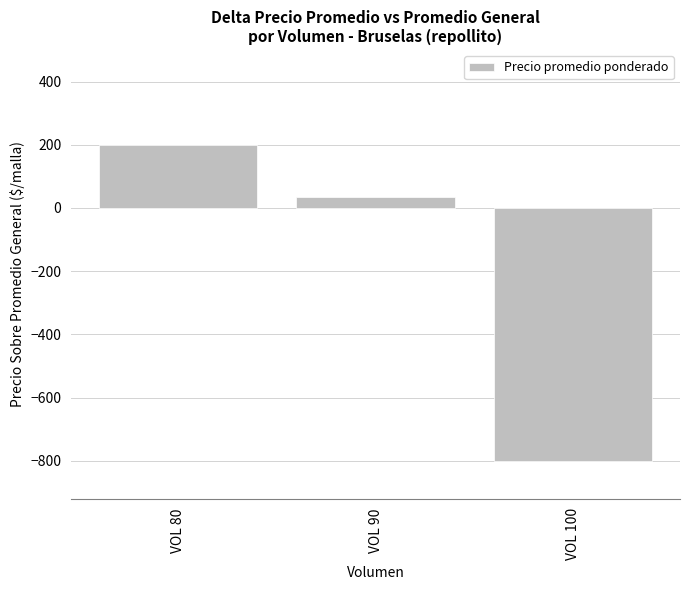

List the labels in order of value, largest first.

VOL 80, VOL 90, VOL 100